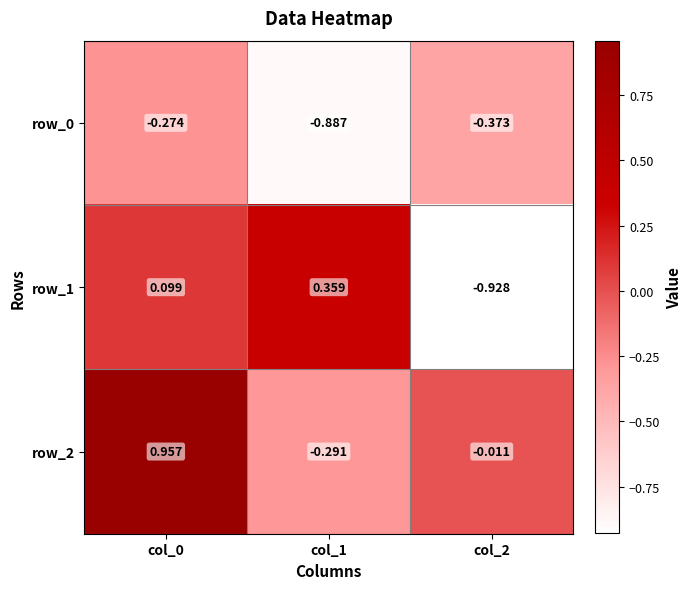

The value of row_0 at col_0 is -0.4. True or false?

False